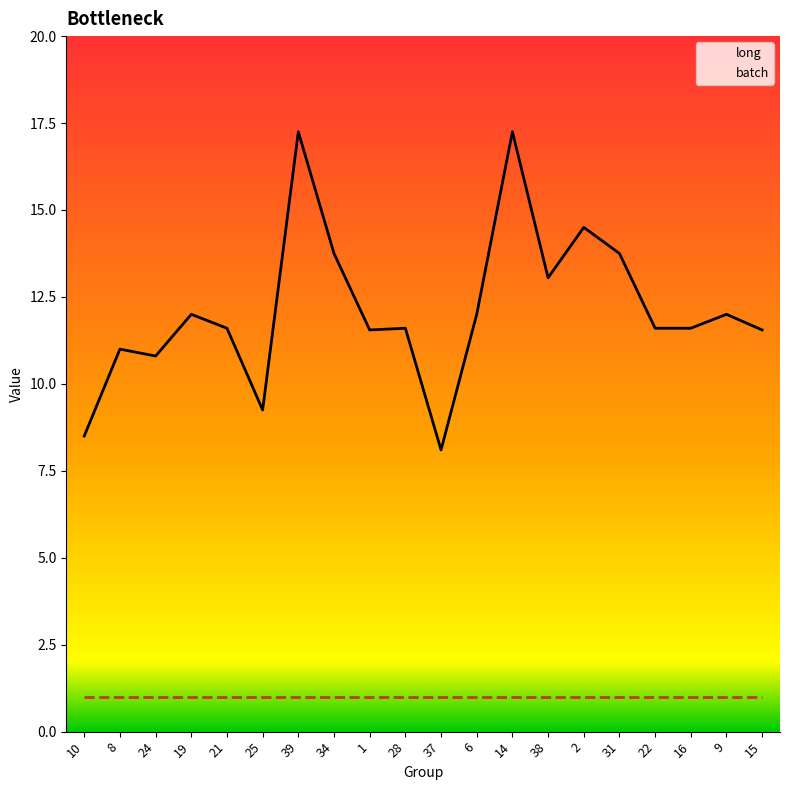

True or false: there are more than 1 points higher than both neighbors.

True